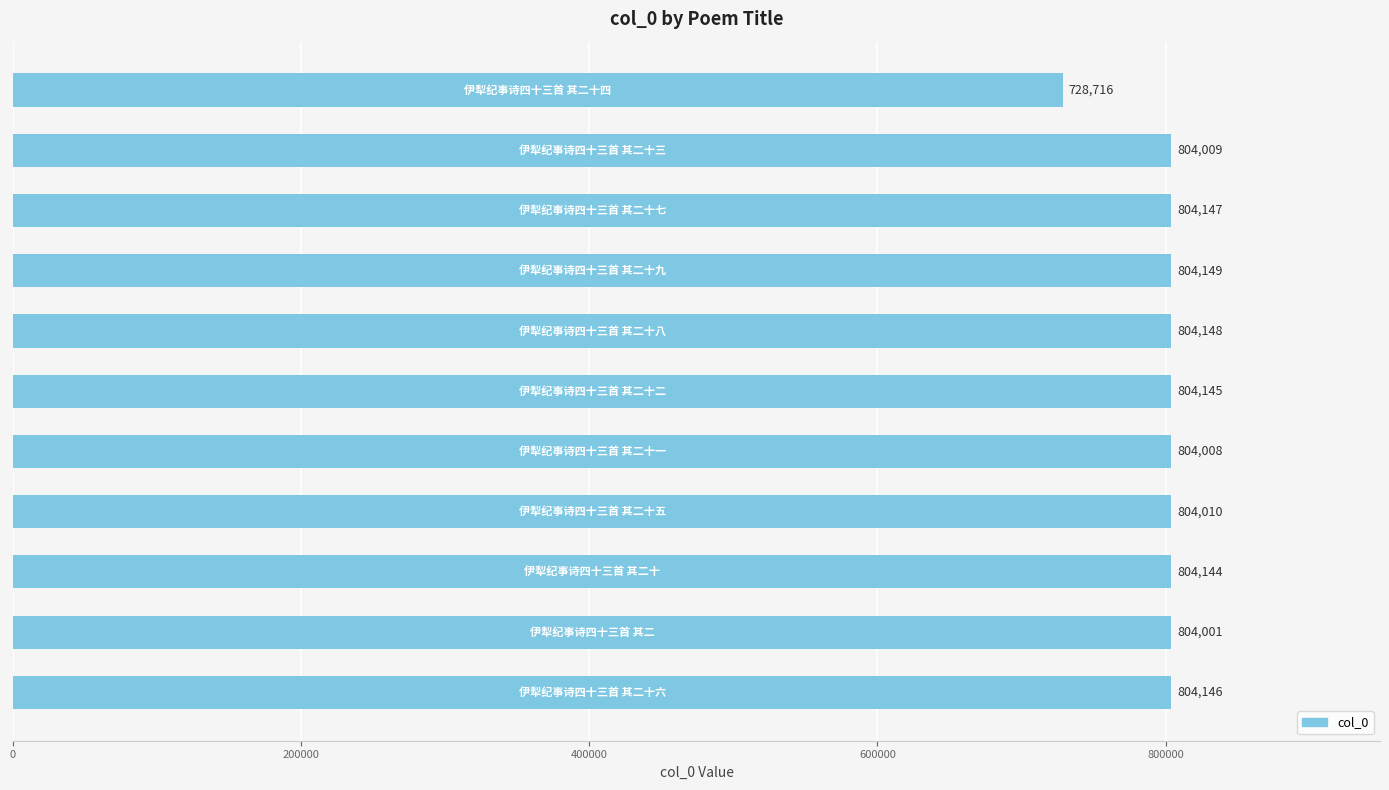

What is the average value?

797238